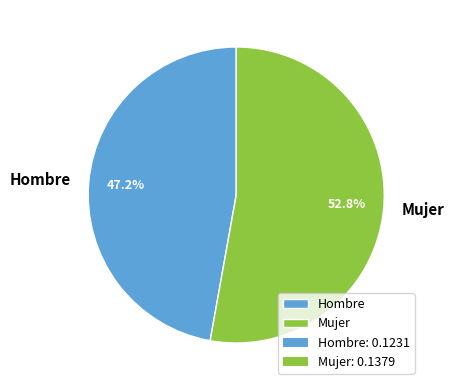

To the nearest percent, what is the difference between the largest and smallest slice percentages?

6%